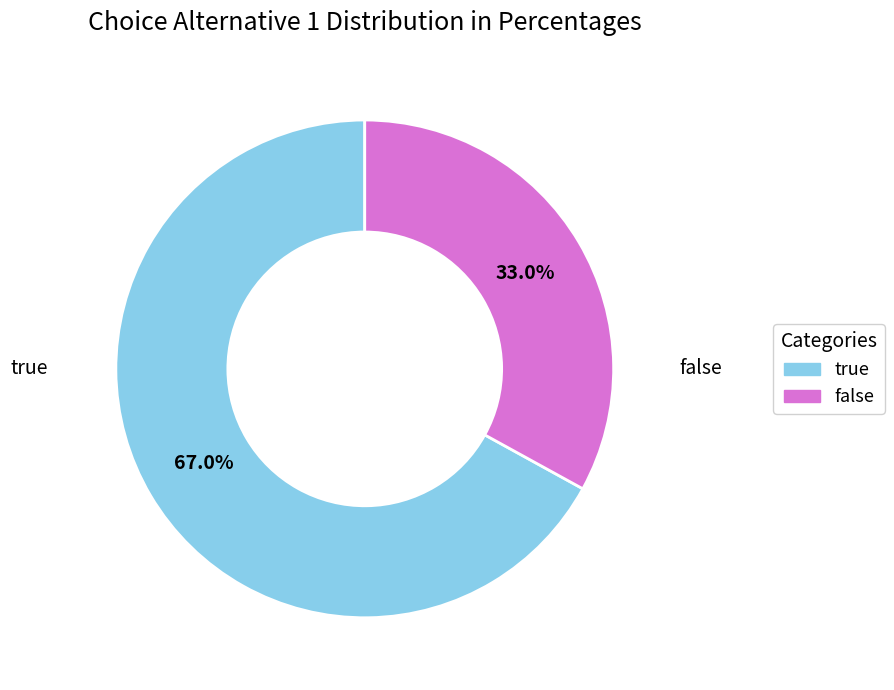

Rank the categories by value from lowest to highest.

false, true